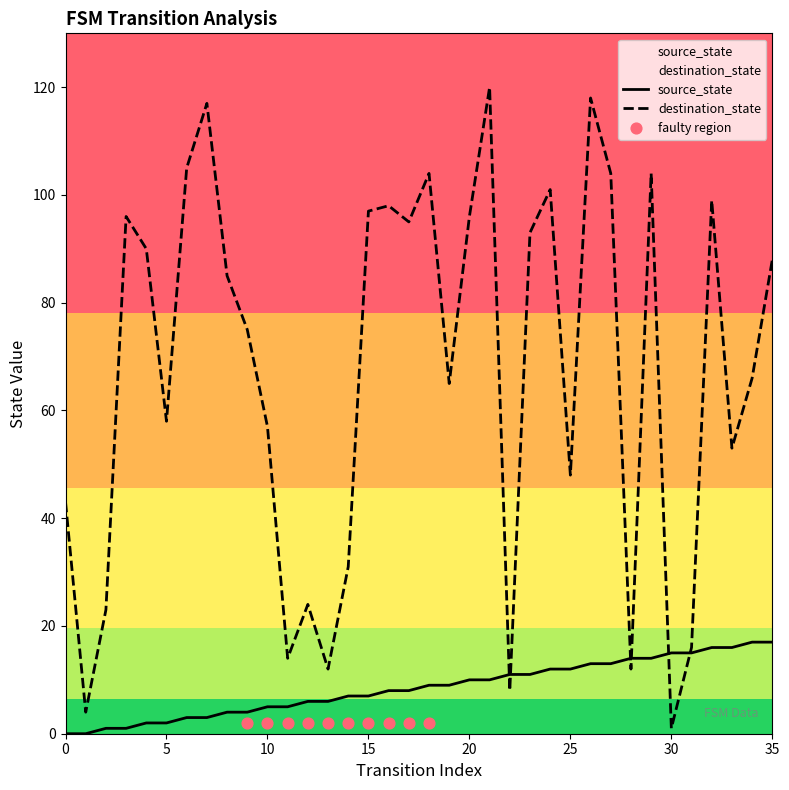

Which series has the largest Y range (max minus min)?

destination_state